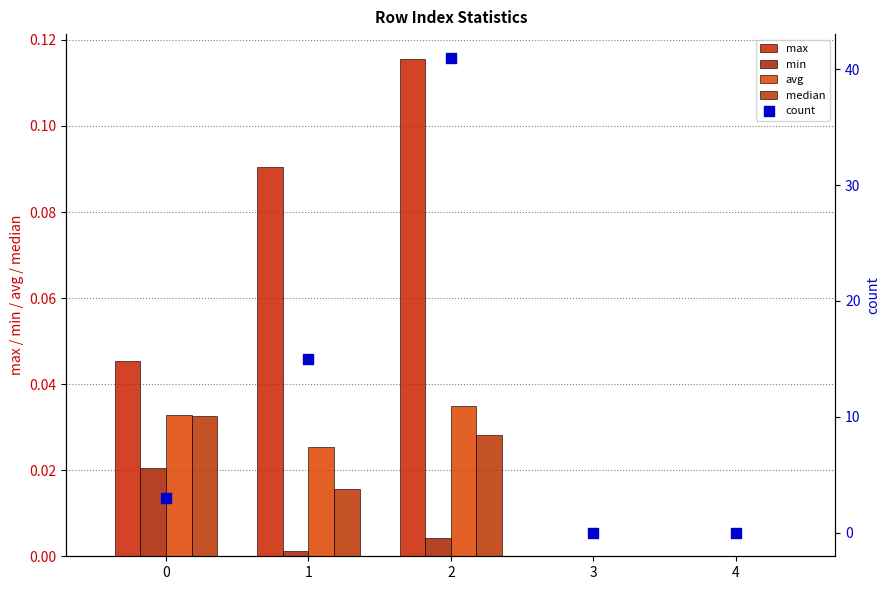

At which category is the sum across all series the highest?

2